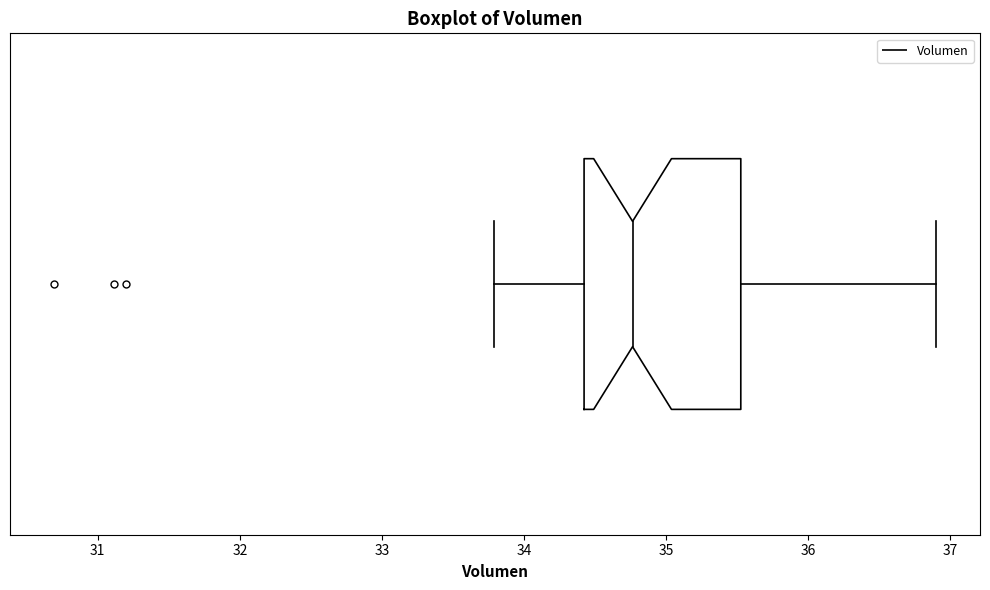

Where is the left edge of the box on the x-axis? The values are not printed on the chart, so give them approximately, as read against the axis.

34.4